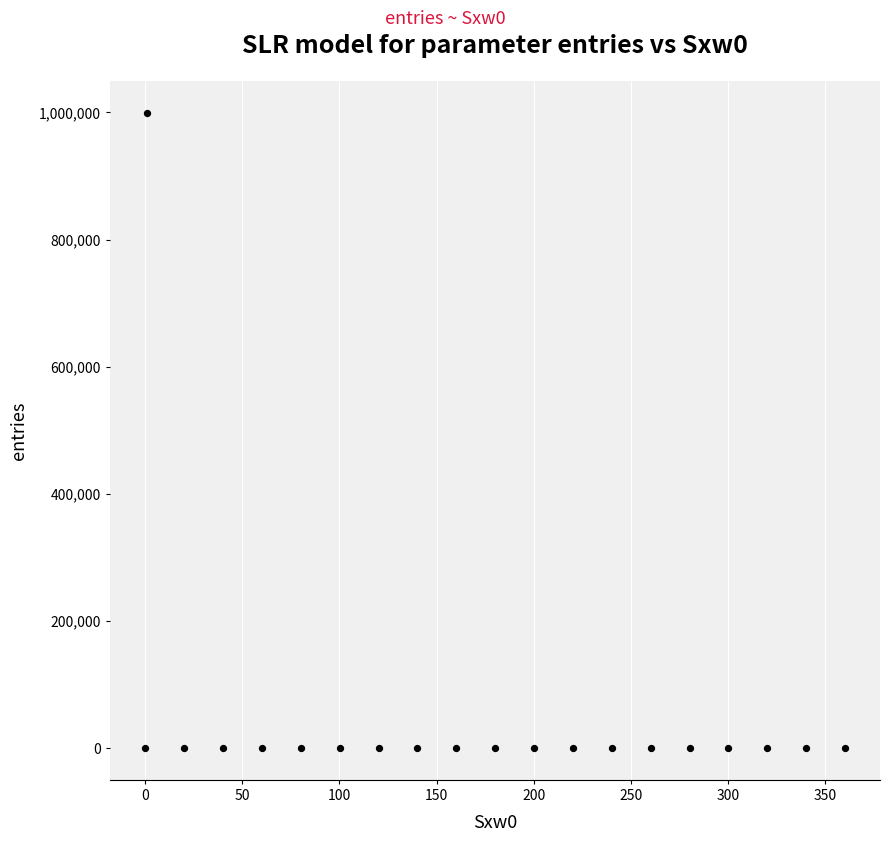

What is the range of Y values (max minus min)?

999907